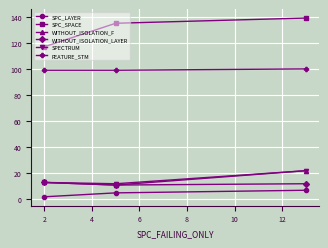

What is the maximum value for WITHOUT_ISOLATION_LAYER?

13